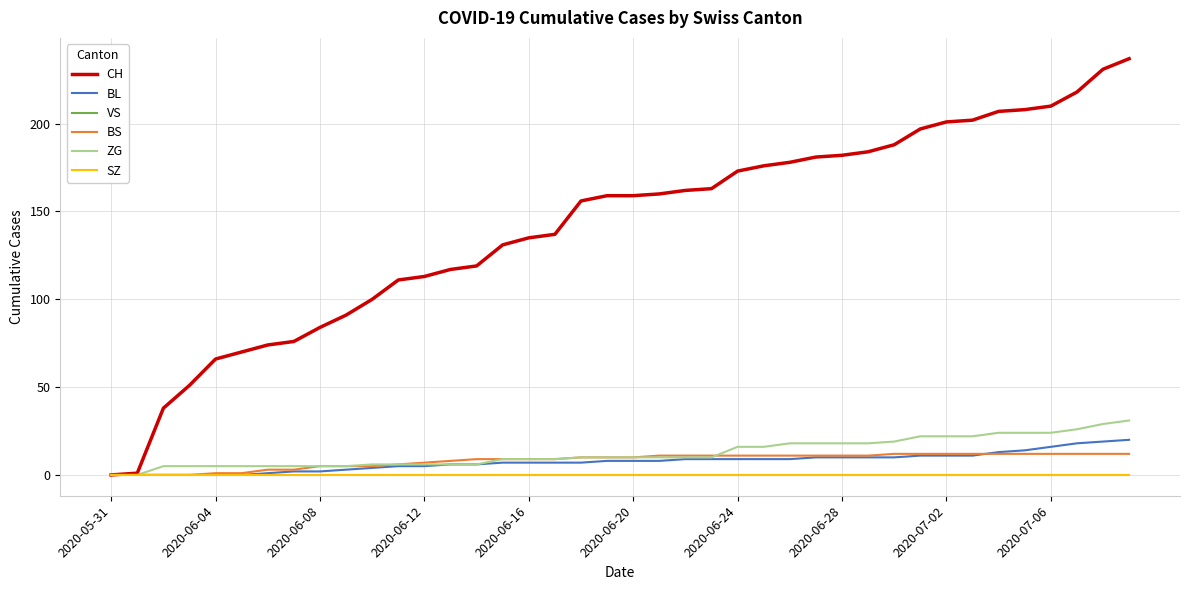

Does the chart have visible grid lines?

Yes